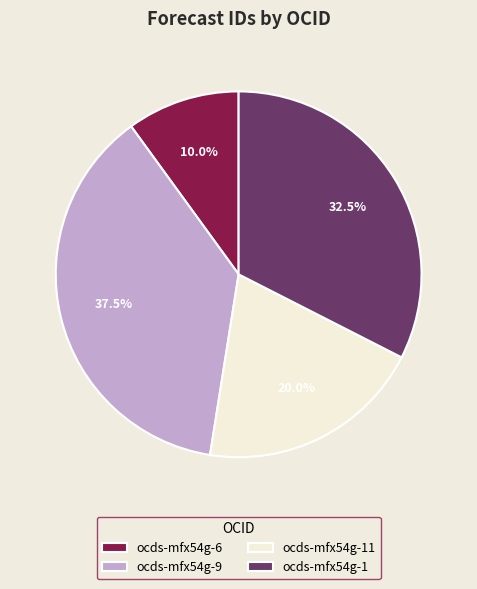

How many segments does this pie chart have?

4